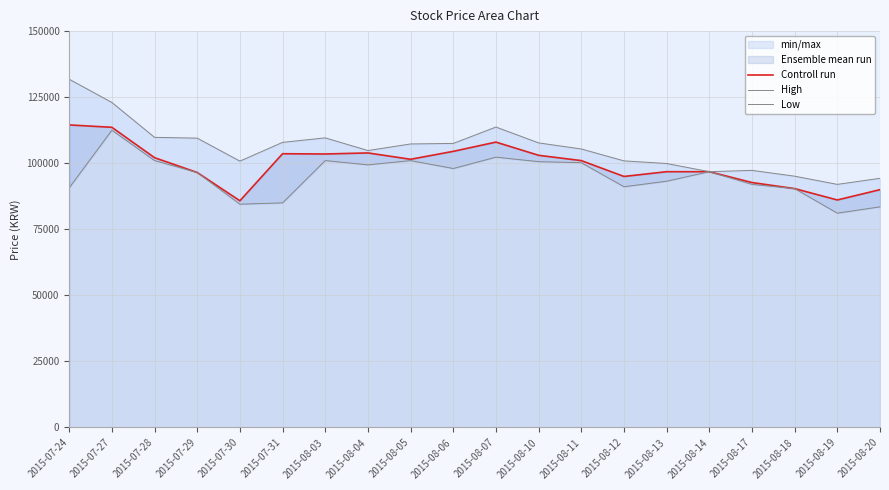

Reading right to left, extract all data points from this chart.

Controll run: 90000	86100	90400	92700	96800	96800	95000	101000	103000	108000	104500	101500	103900	103500	103600	85800	96500	102100	113600	114500
High: 94300	92000	95100	97300	96800	99900	100900	105400	107700	113700	107500	107300	104800	109600	107900	100800	109500	109800	123000	131800
Low: 83500	81100	90400	92000	96800	93200	91100	100200	100600	102300	98000	101000	99400	101000	85000	84500	96500	101000	112500	90700